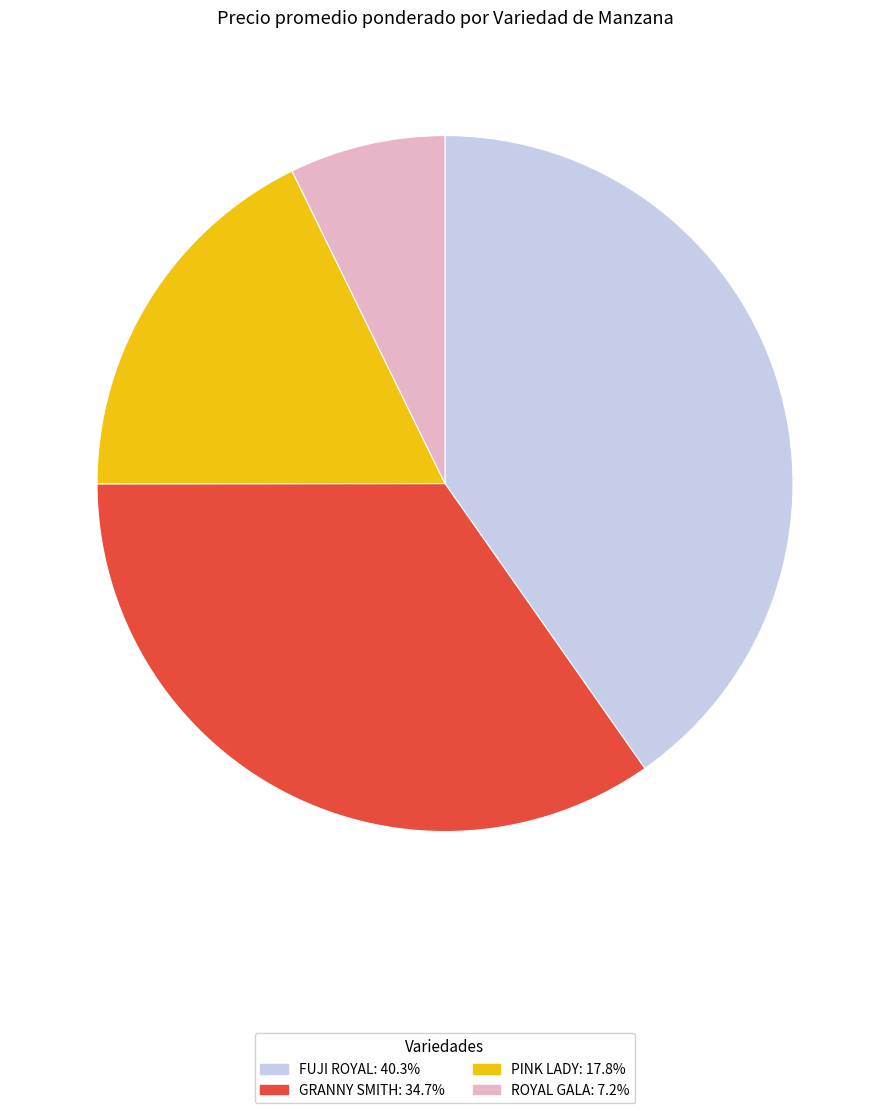

Is there a majority slice in this chart?

No